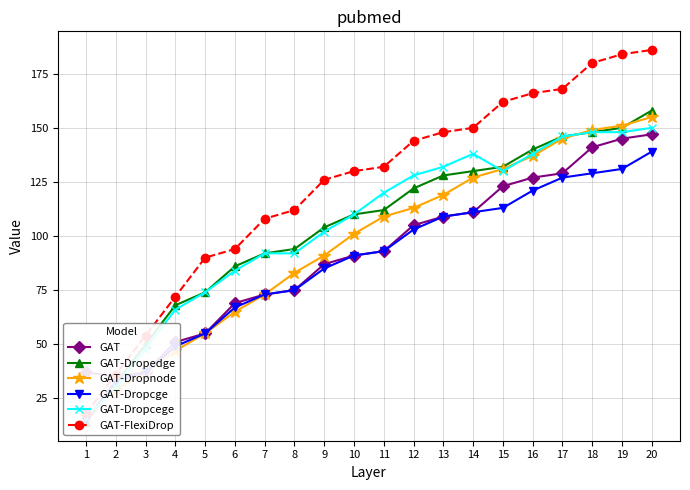

What is the average value of the GAT-Dropedge series?

104